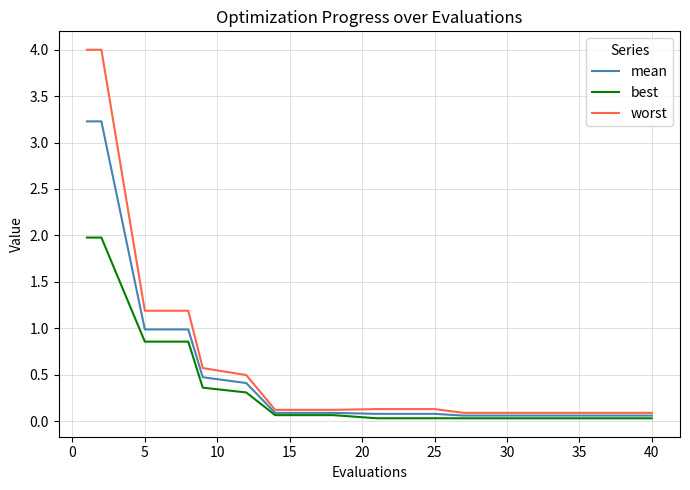

Which series has the widest spread of values?

worst